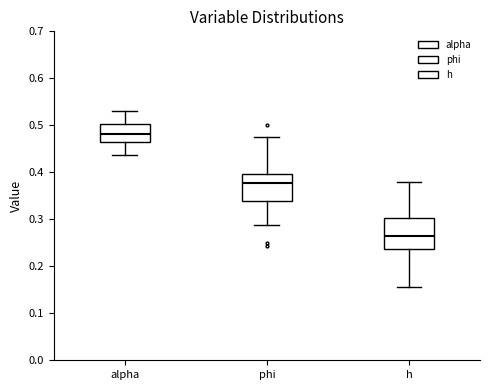

Where is the lower edge of the box for phi on the y-axis? The values are not printed on the chart, so give them approximately, as read against the axis.

0.34